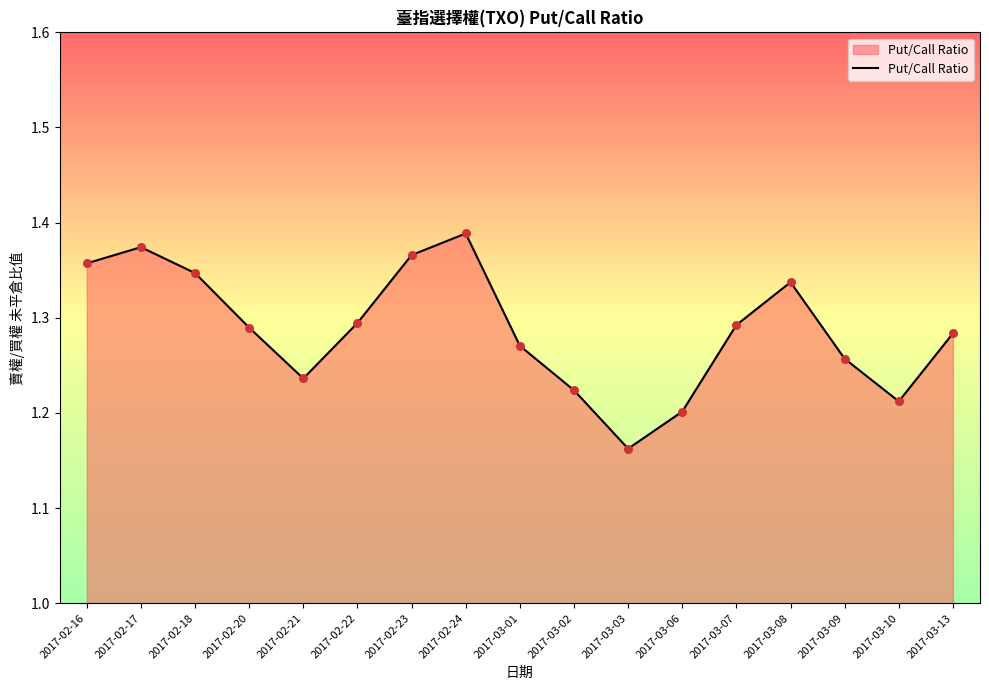

What is the change in value from 2017-03-10 to 2017-03-13?

+0.1